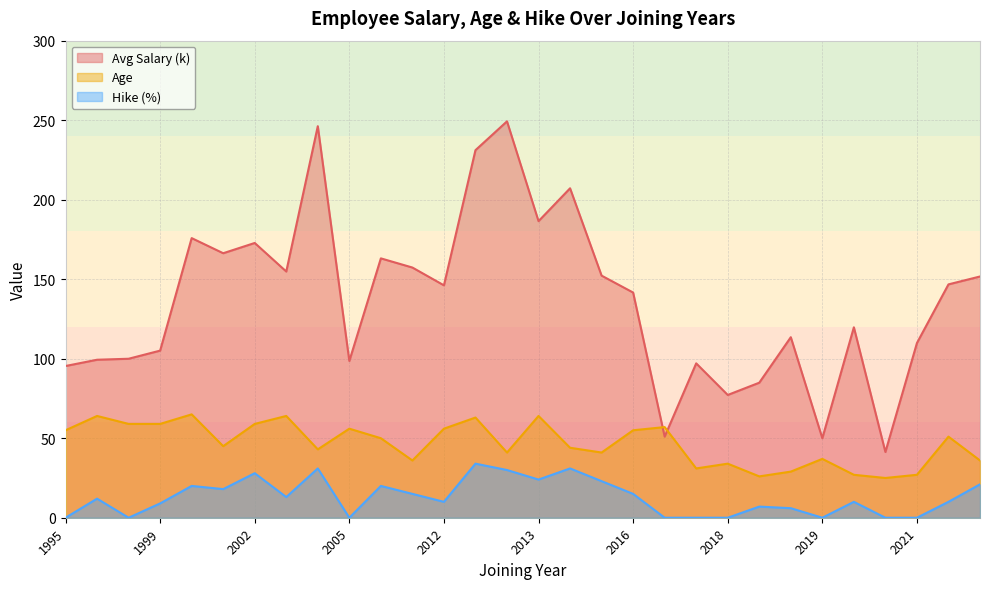

What value does the Age series have at 2019?

37.0